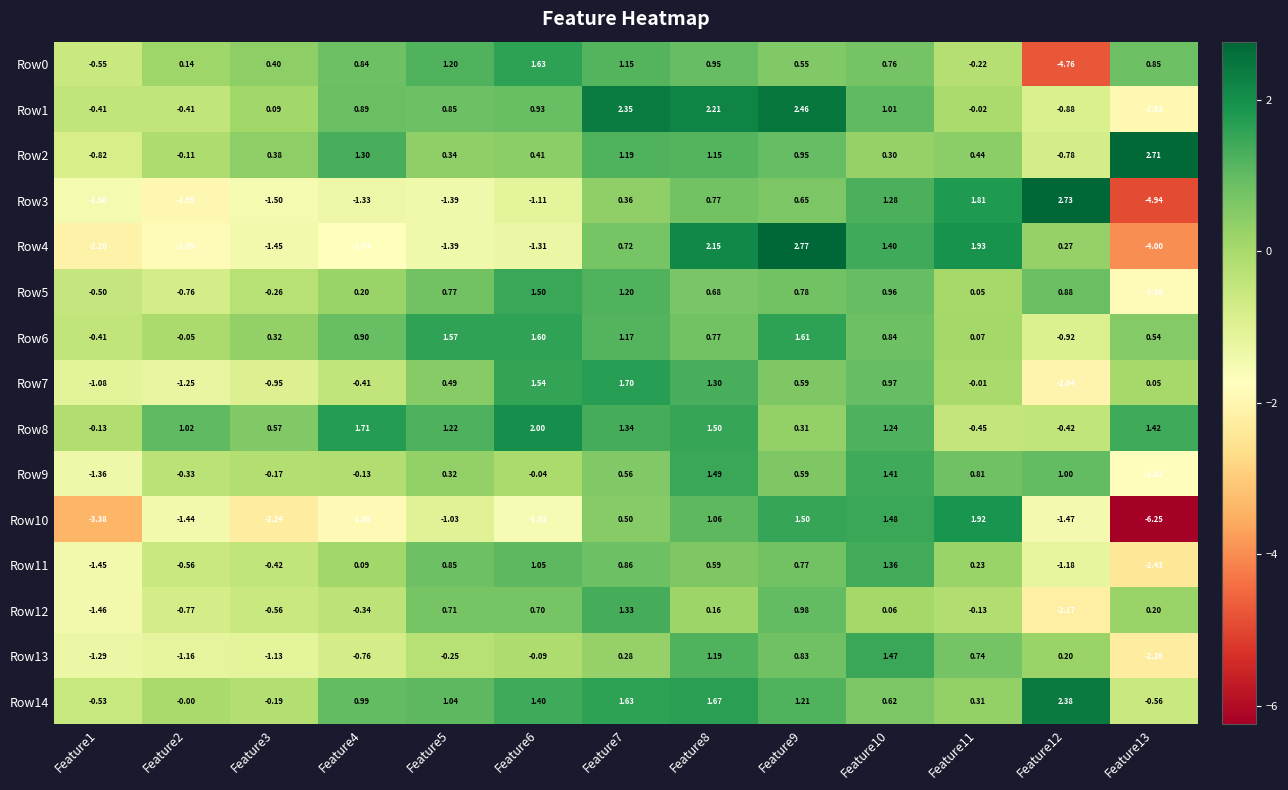

Is the value of Row5 at Feature2 greater than the value of Row9 at Feature12?

No